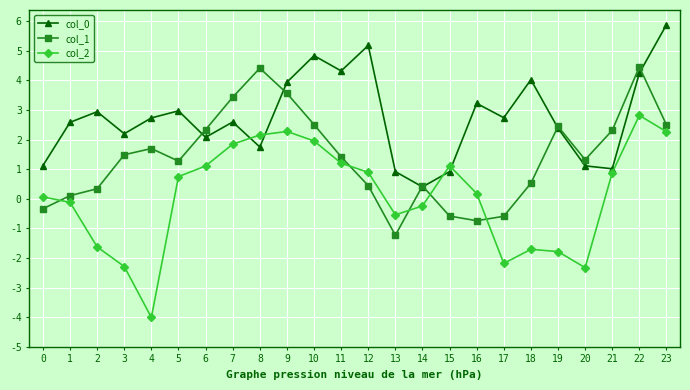

True or false: col_0 has more than 2 interior local peaks.

True